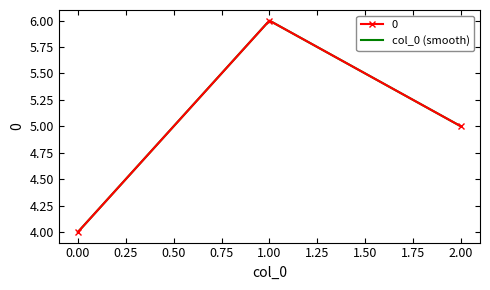

Rank the categories by value from lowest to highest.

0, 2, 1